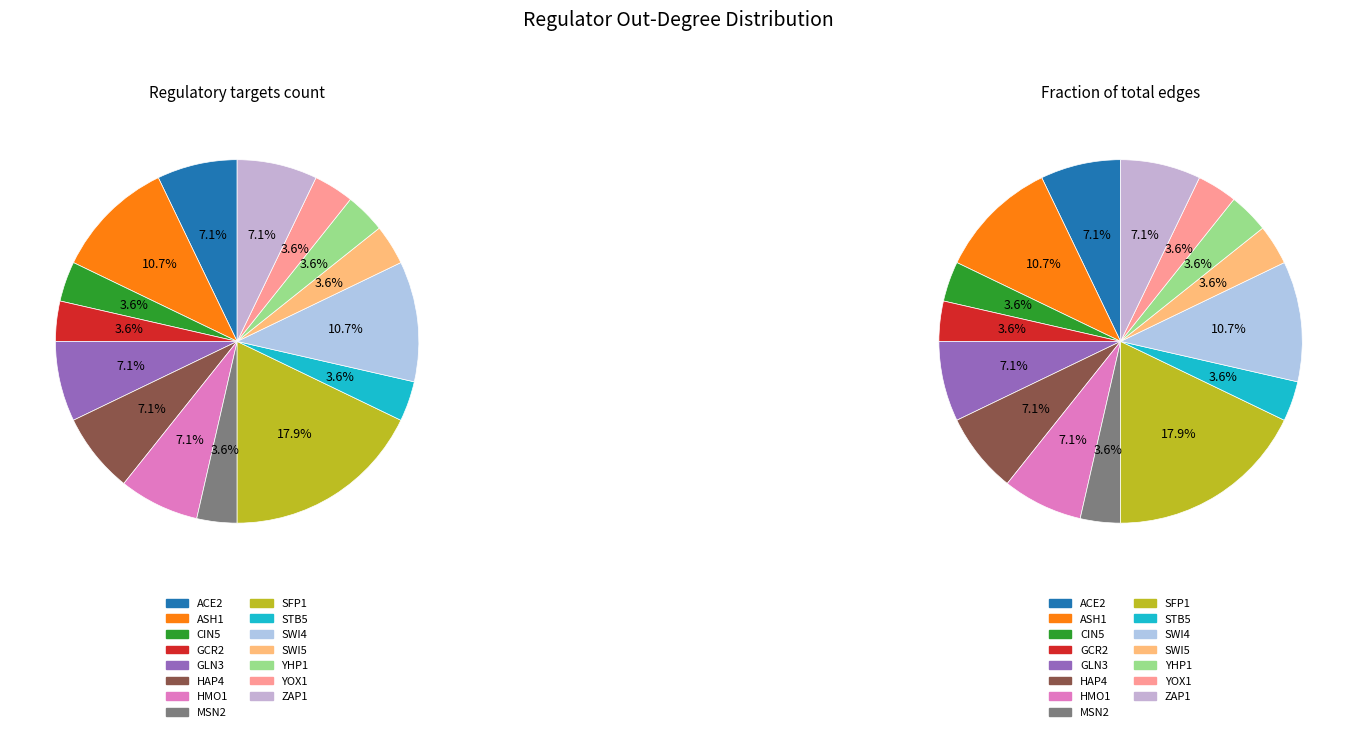

To the nearest percent, what is the difference between the largest and smallest slice percentages?

14%